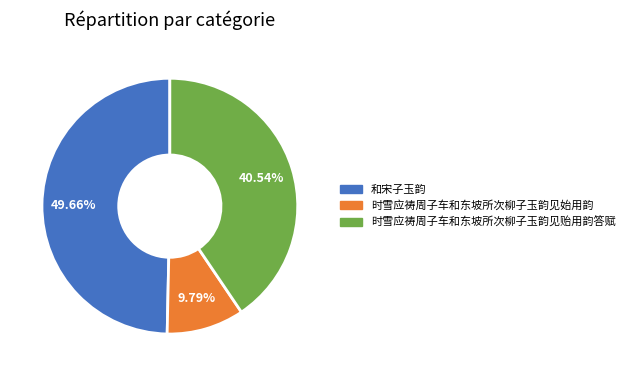

Combined, what portion of the pie is 时雪应祷周子车和东坡所次柳子玉韵见始用韵 and 时雪应祷周子车和东坡所次柳子玉韵见贻用韵答赋?

50.3%